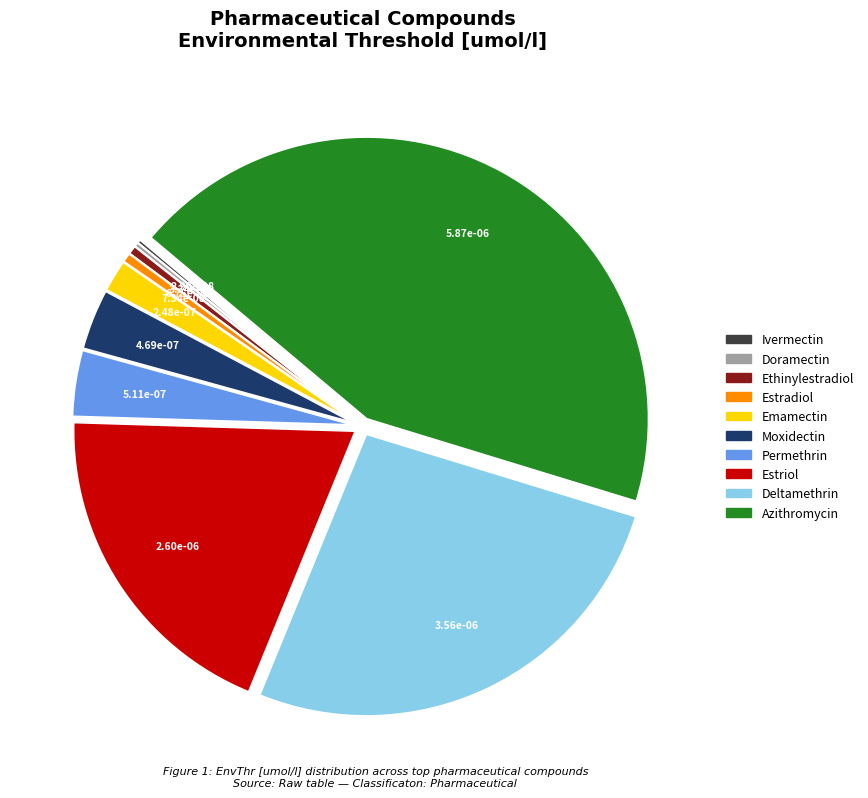

Is the sum of Moxidectin and Azithromycin greater than half?

No